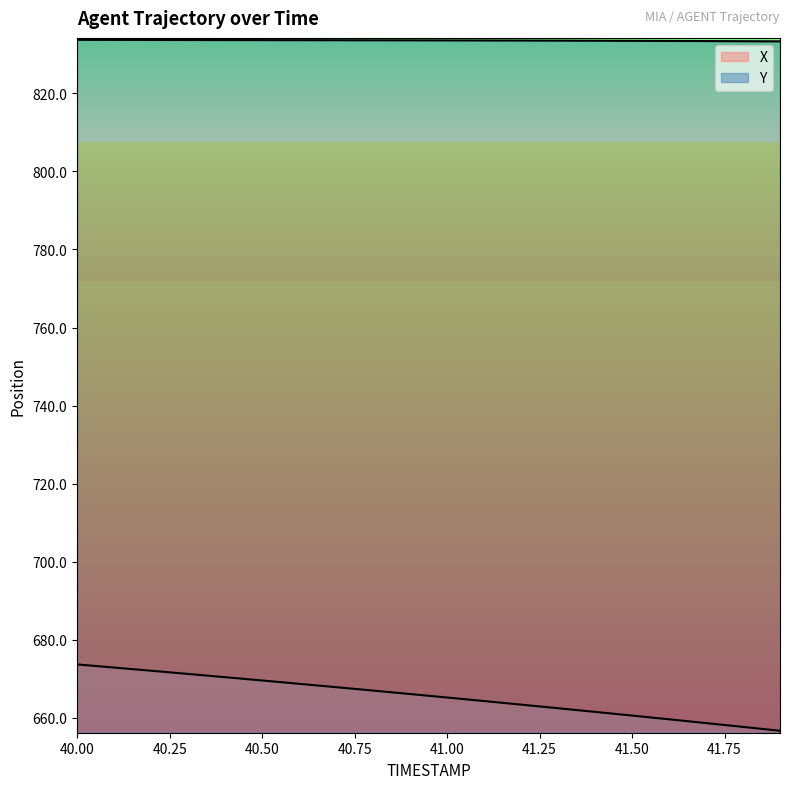

What is the label of the 19th point from the left?

41.8